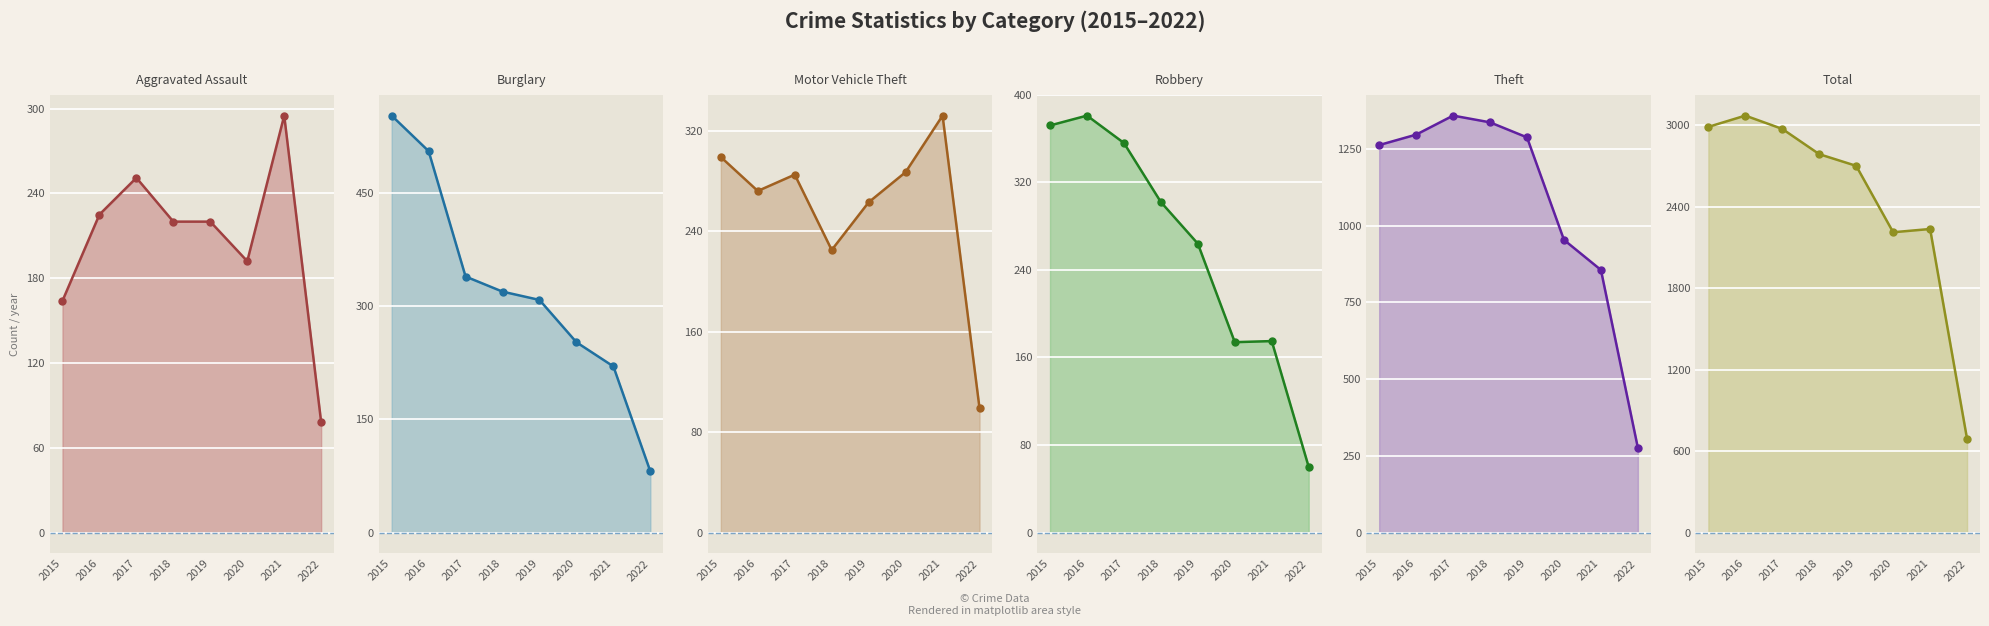

At which category does Theft reach its first local peak?

2017